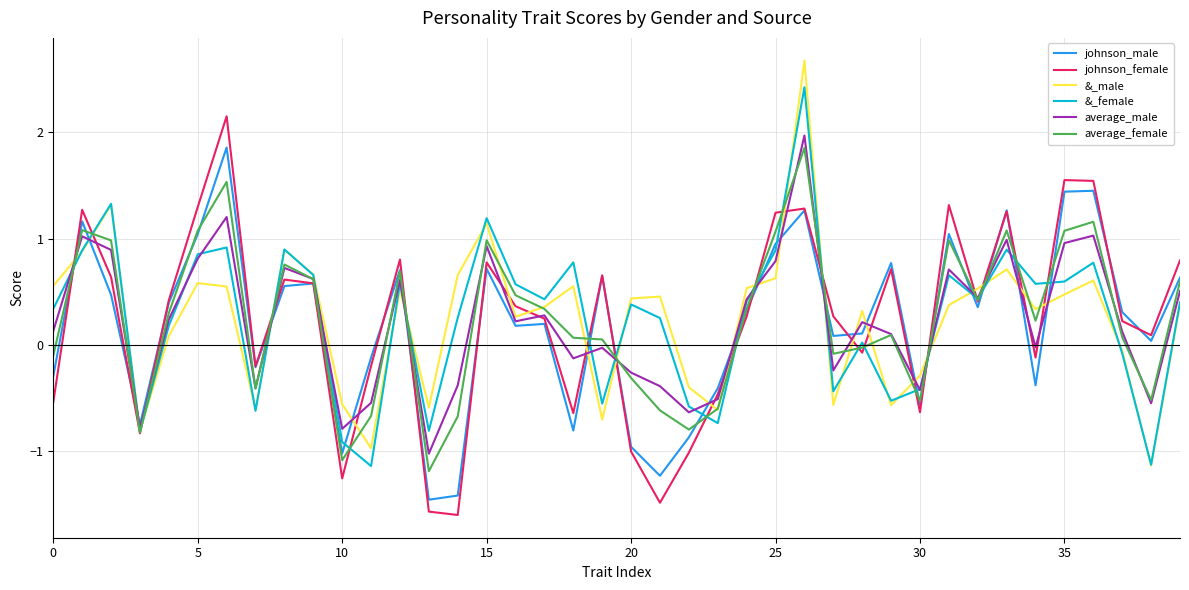

At how many categories does at least one series exceed 1?

11